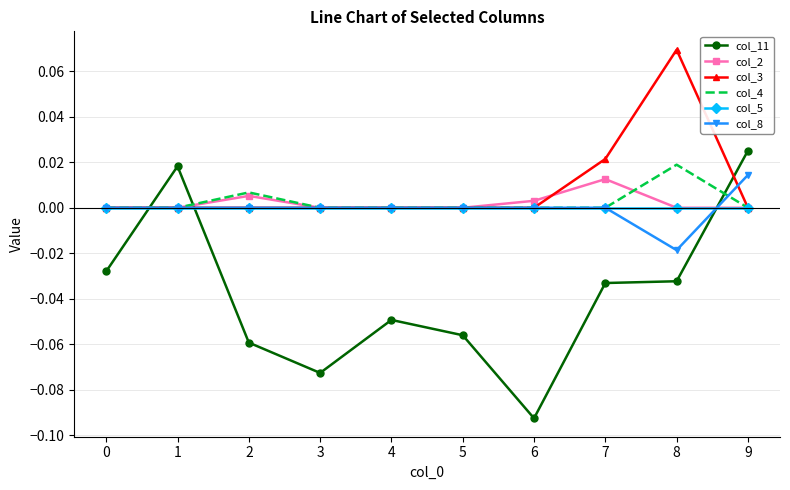

After their last crossing, which series has the higher values: col_11 or col_5?

col_11